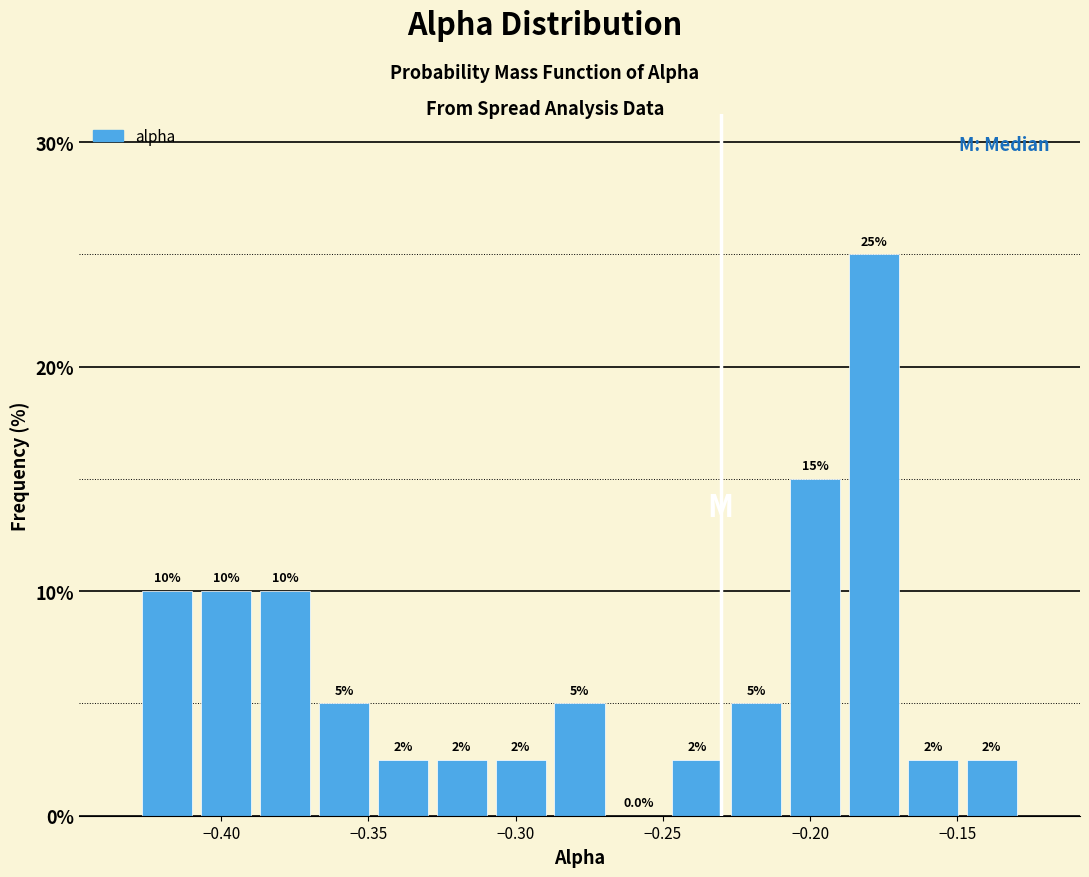

Around what value on the x-axis is the tallest bar? Give the approximate position of its centre, as read against the axis.

-0.180